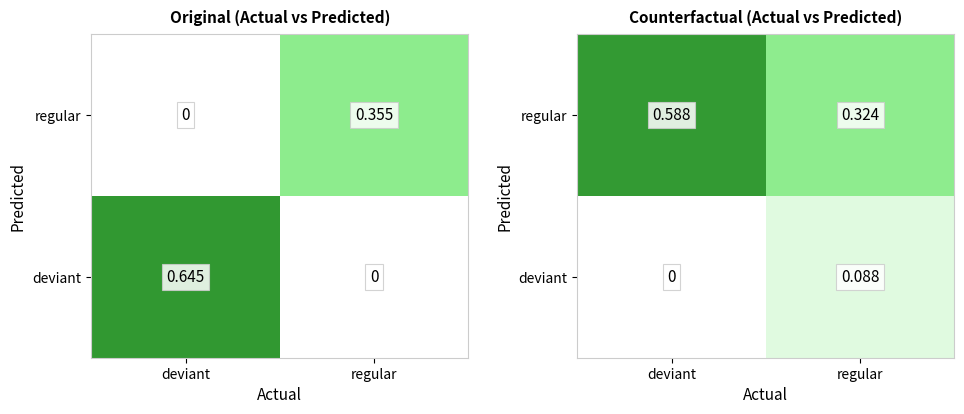

Between regular and deviant, which is larger?

regular